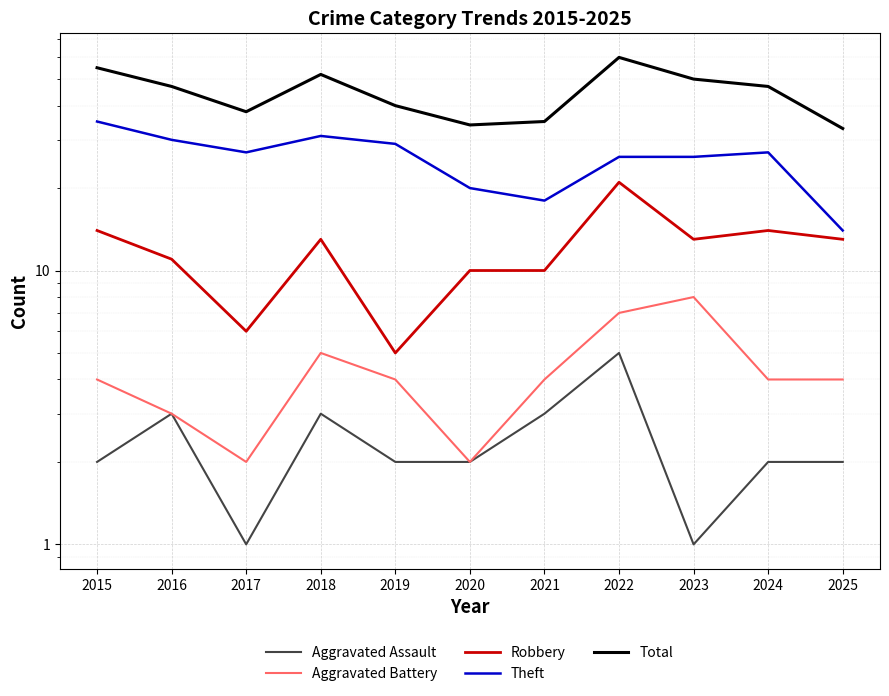

At which category does the chart reach its minimum across all series?

2017